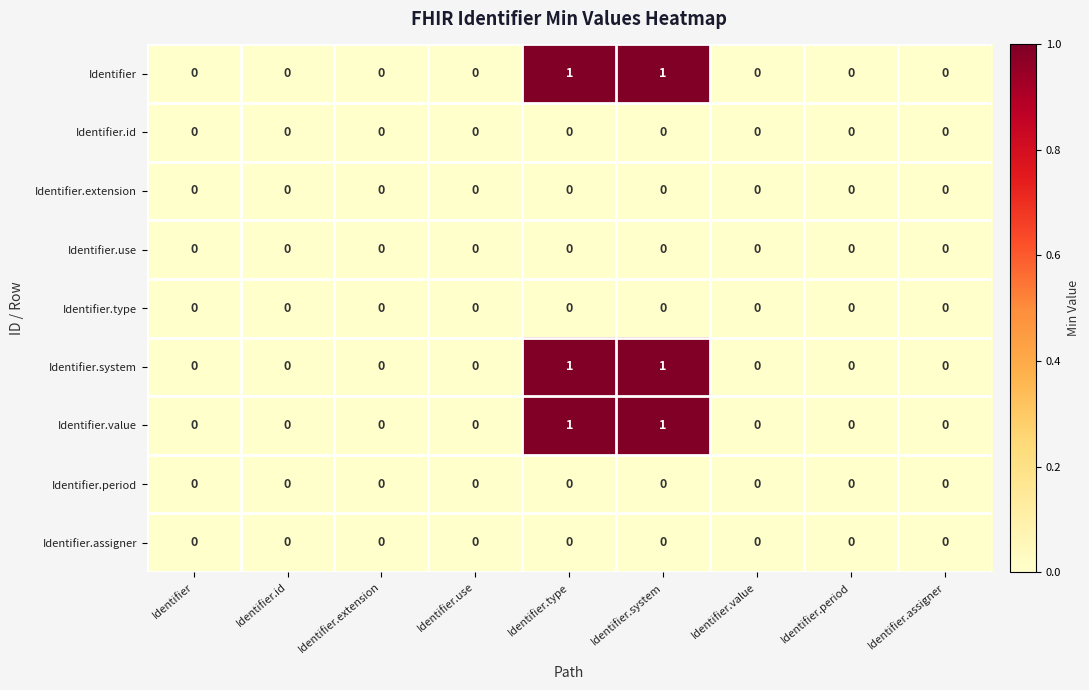

What is the total value across all series at Identifier.type?

3